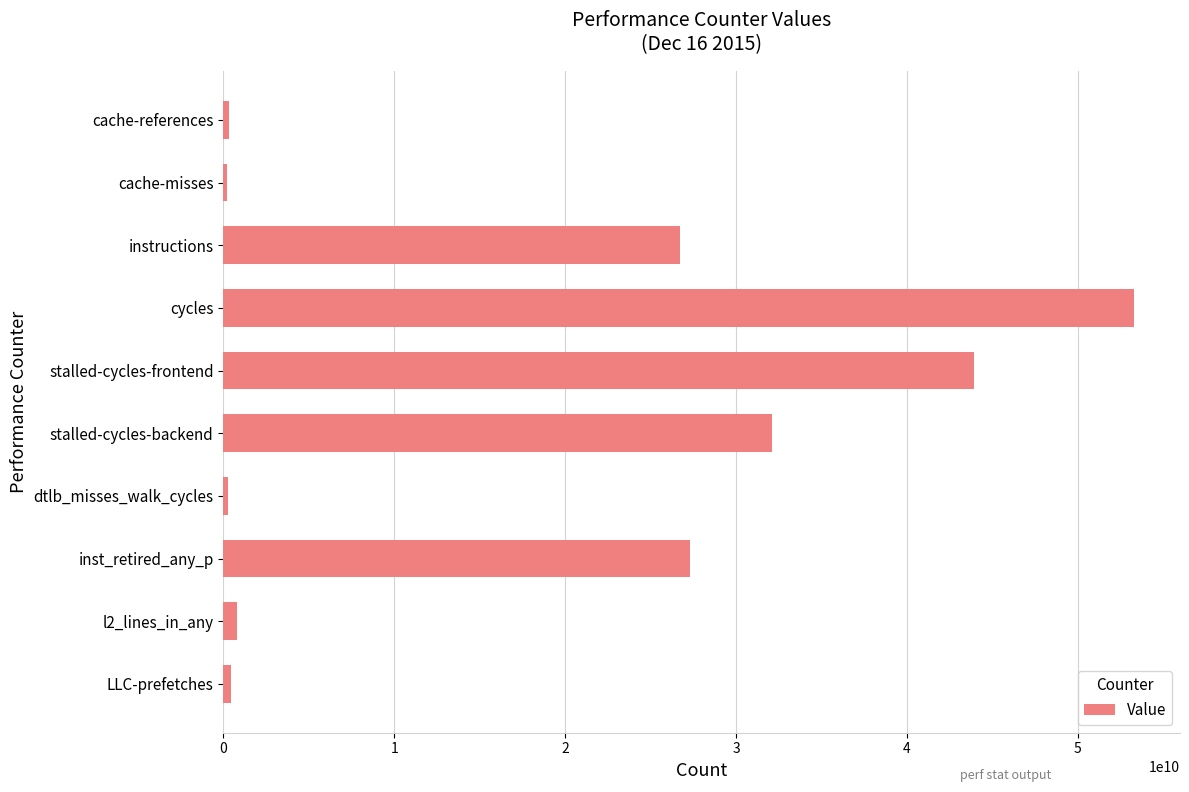

Which has a higher value, stalled-cycles-frontend or instructions?

stalled-cycles-frontend